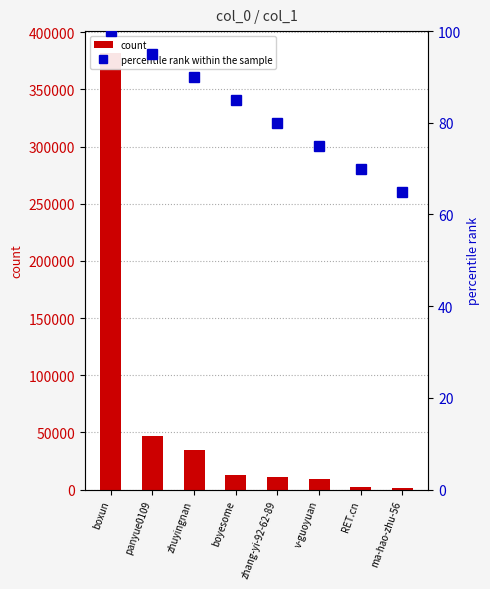

At which category is the sum across all series the highest?

boxun